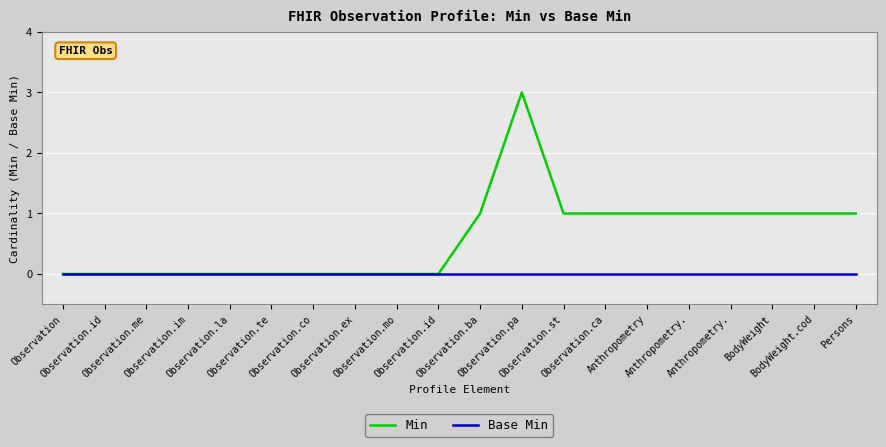

Does the chart display data point markers on the line(s)?

No